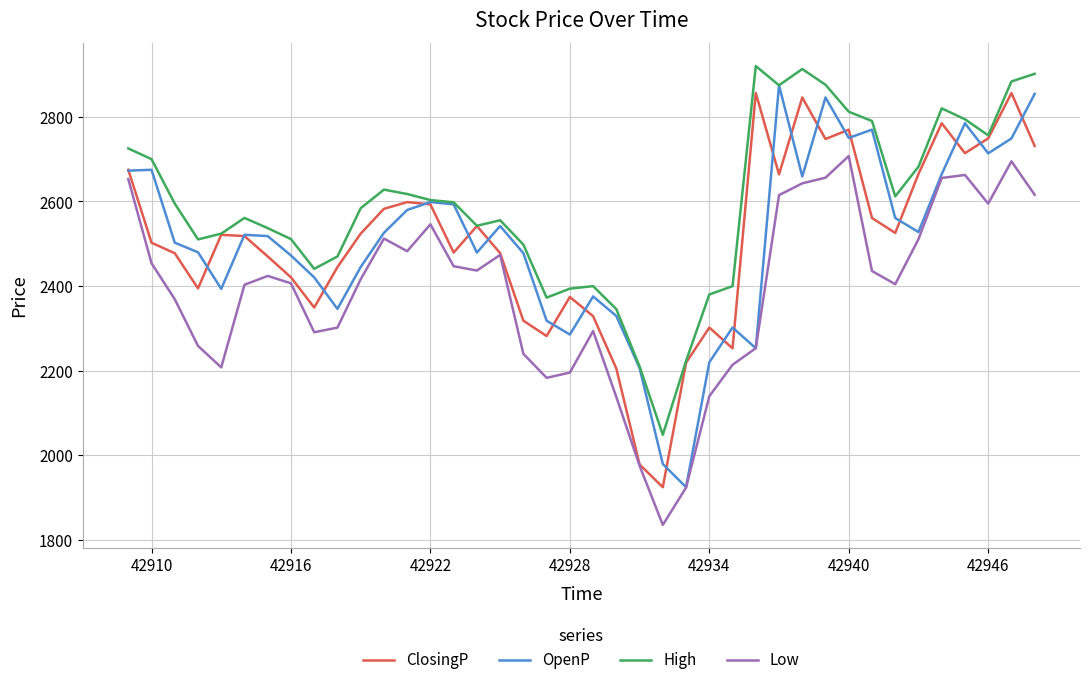

Count the number of categories in the chart.

40